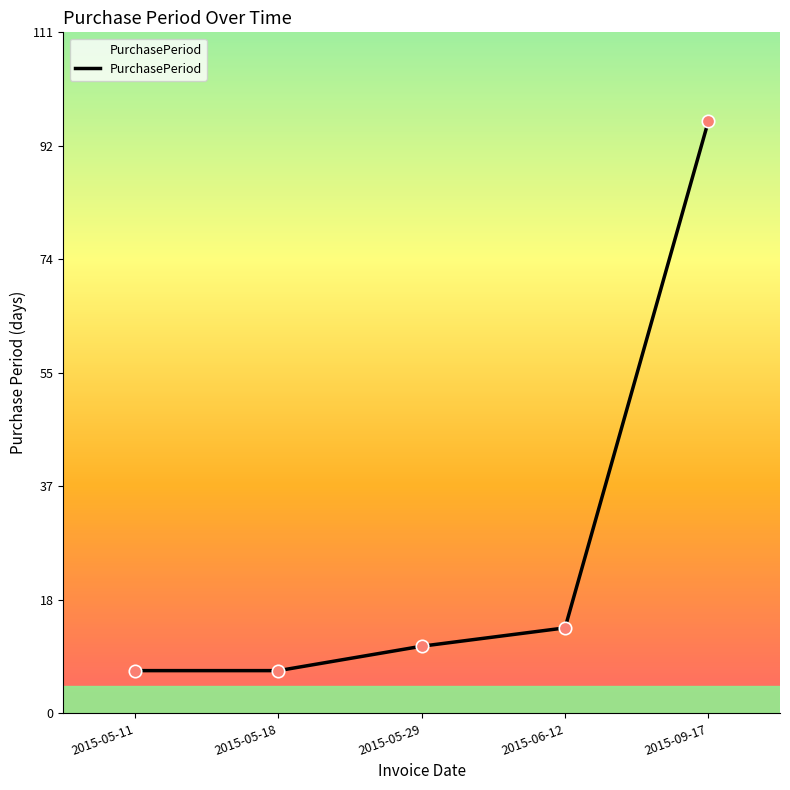

Between 2015-05-29 and 2015-06-12, which is larger?

2015-06-12